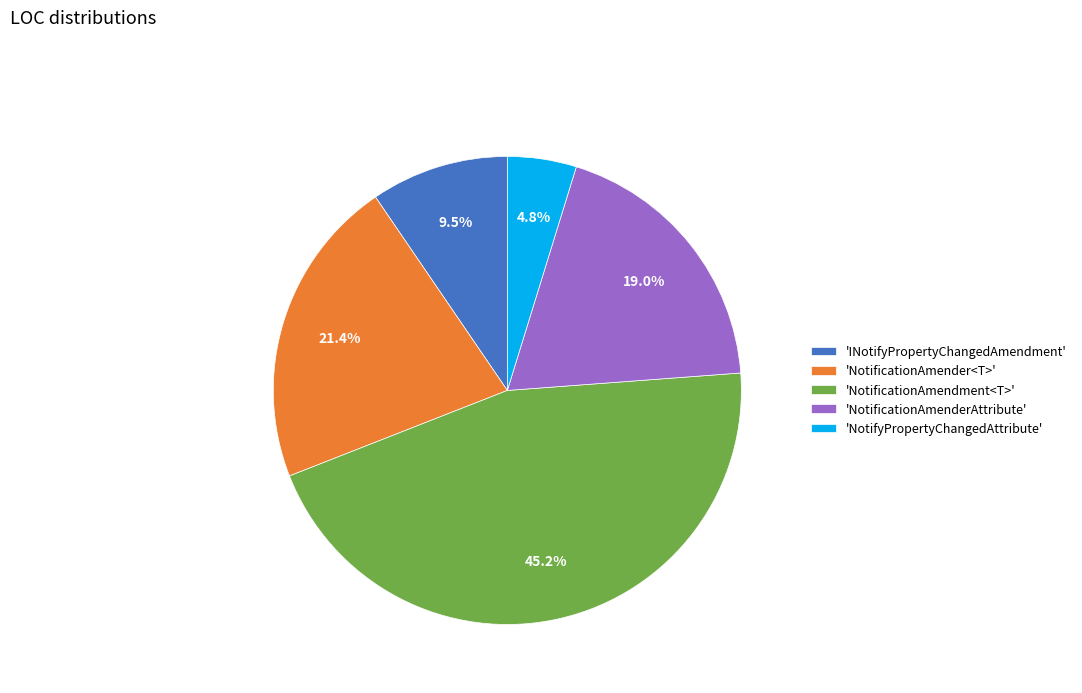

Rank the categories by value from highest to lowest.

'NotificationAmendment<T>', 'NotificationAmender<T>', 'NotificationAmenderAttribute', 'INotifyPropertyChangedAmendment', 'NotifyPropertyChangedAttribute'